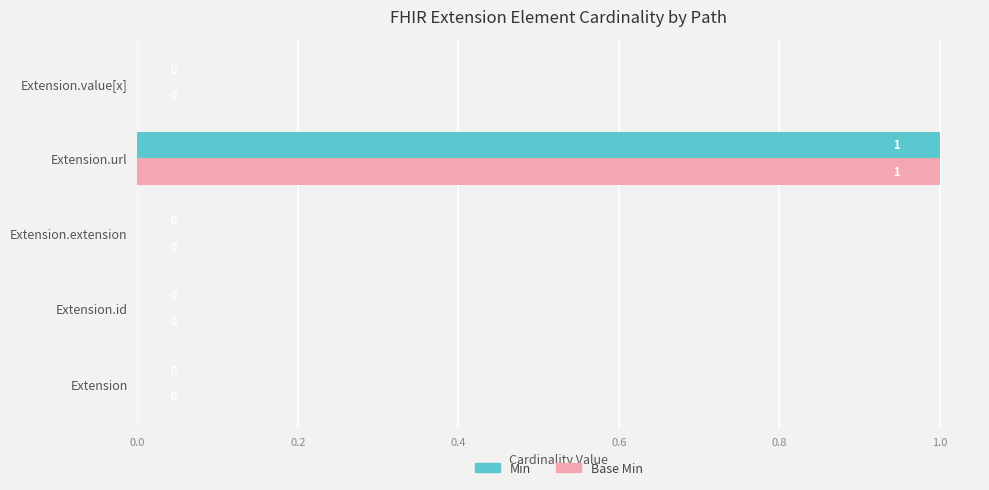

Is it true that Min equals 0 at Extension.extension?

True